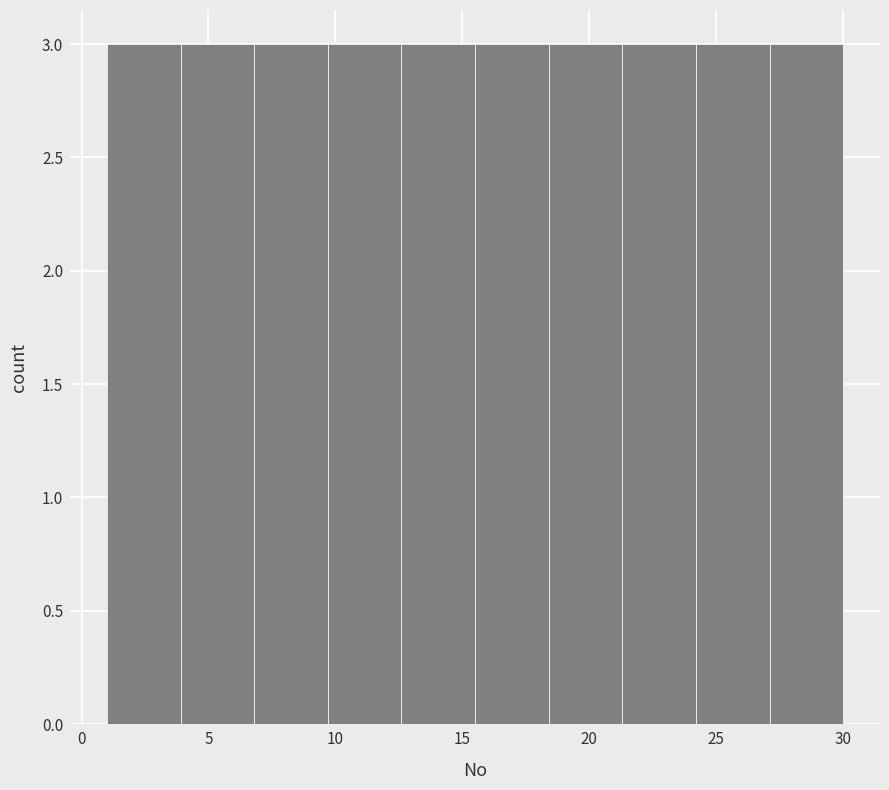

Reading left to right, list every bar in this chart as the range it spans on the x-axis followed by its height. Neither the bar edges nor the heights are printed on the chart, so give them approximately, as read against the axes.

1.0 to 3.9: 3
3.9 to 6.8: 3
6.8 to 9.7: 3
9.7 to 12.6: 3
12.6 to 15.5: 3
15.5 to 18.4: 3
18.4 to 21.3: 3
21.3 to 24.2: 3
24.2 to 27.1: 3
27.1 to 30.0: 3